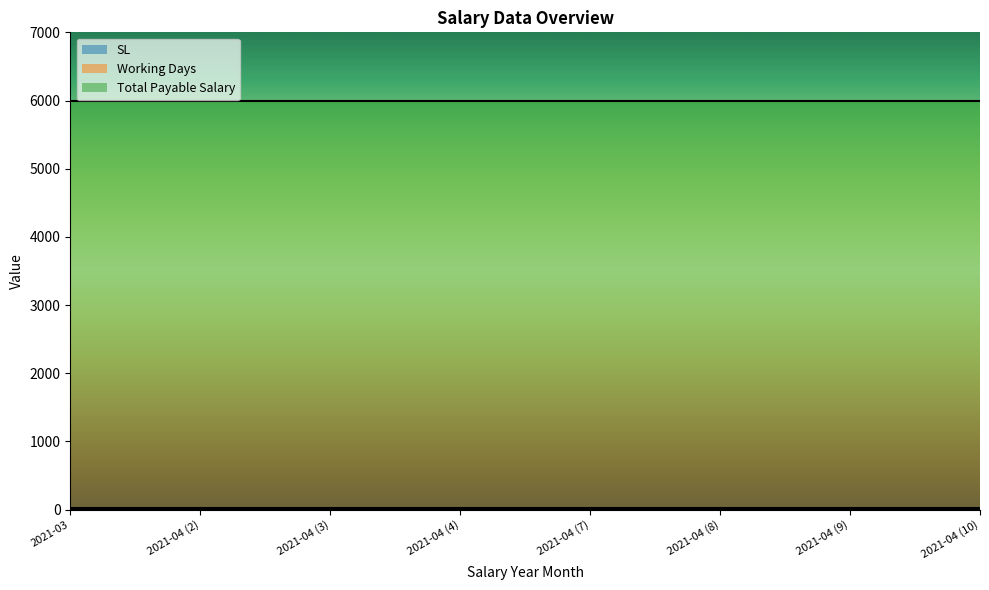

What is the label of the 4th point from the right?

2021-04 (7)